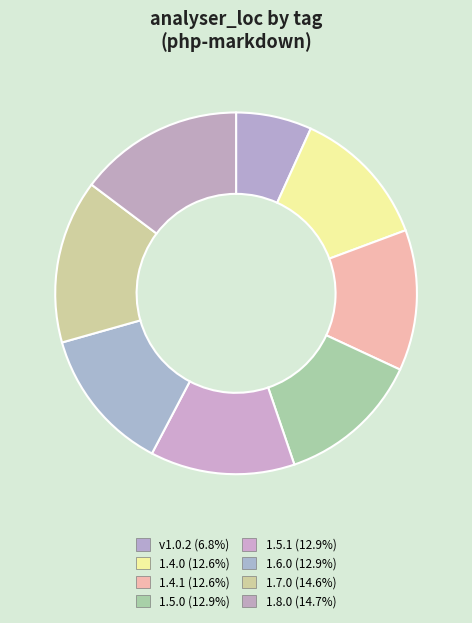

The 1.6.0 slice represents 25% of the pie. True or false?

False